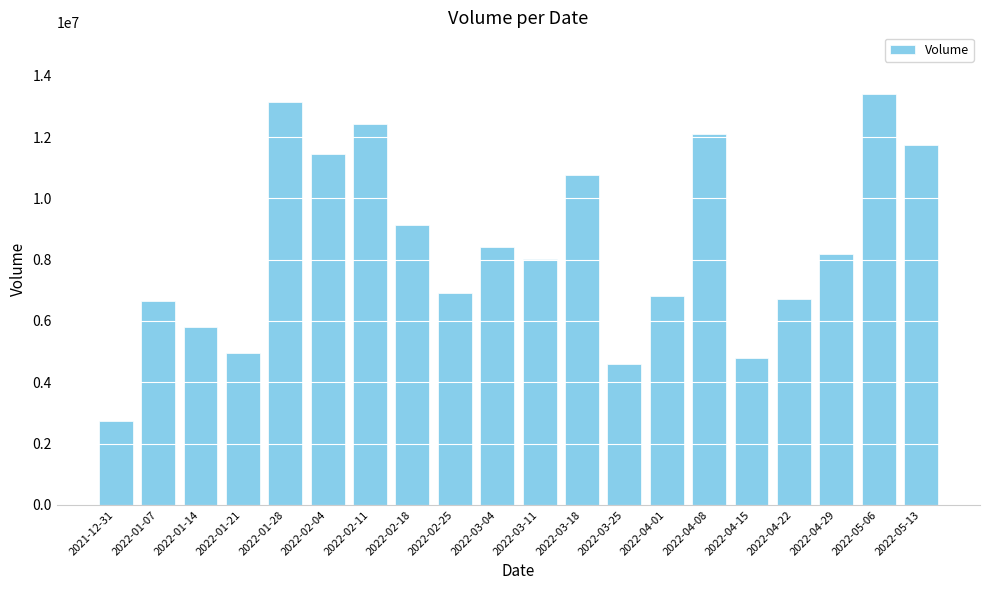

True or false: the data shows 4780263 at 2022-04-15.

True